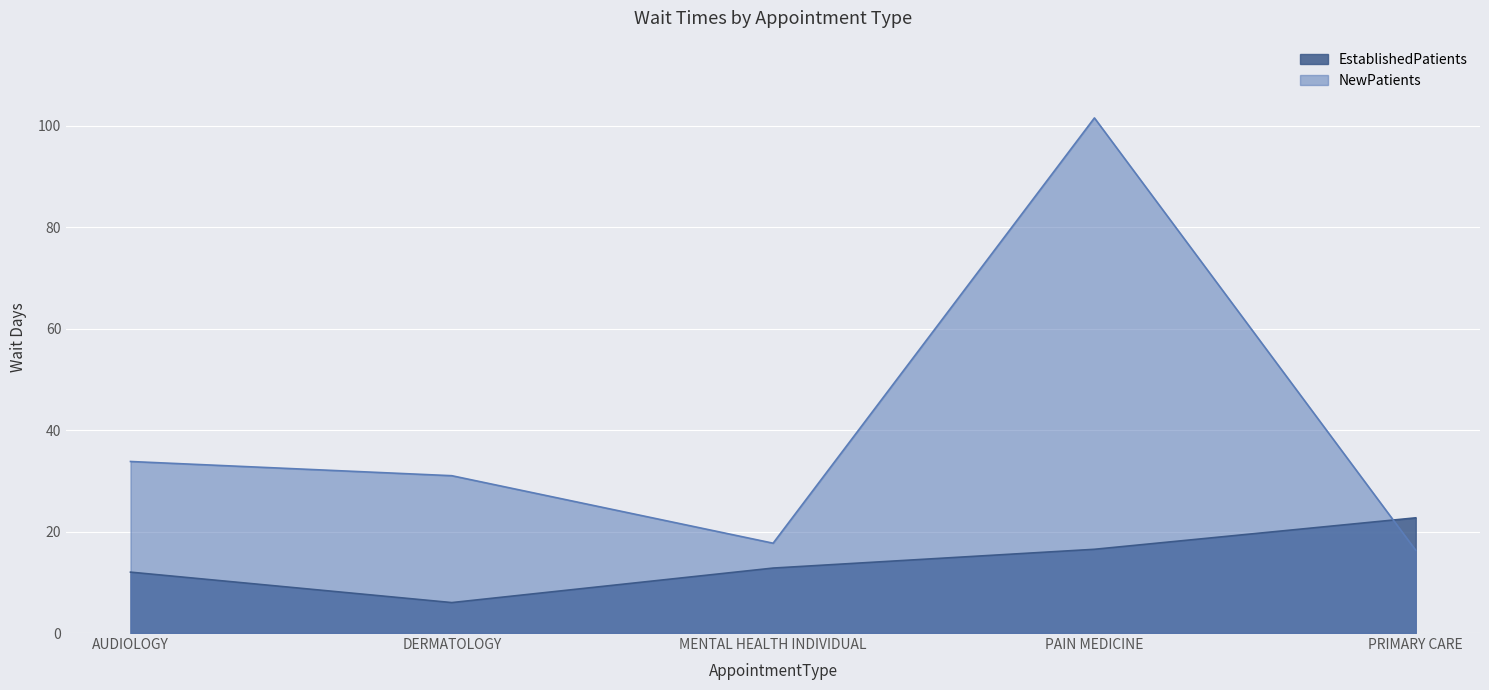

What is the label of the 3rd point from the left?

MENTAL HEALTH INDIVIDUAL